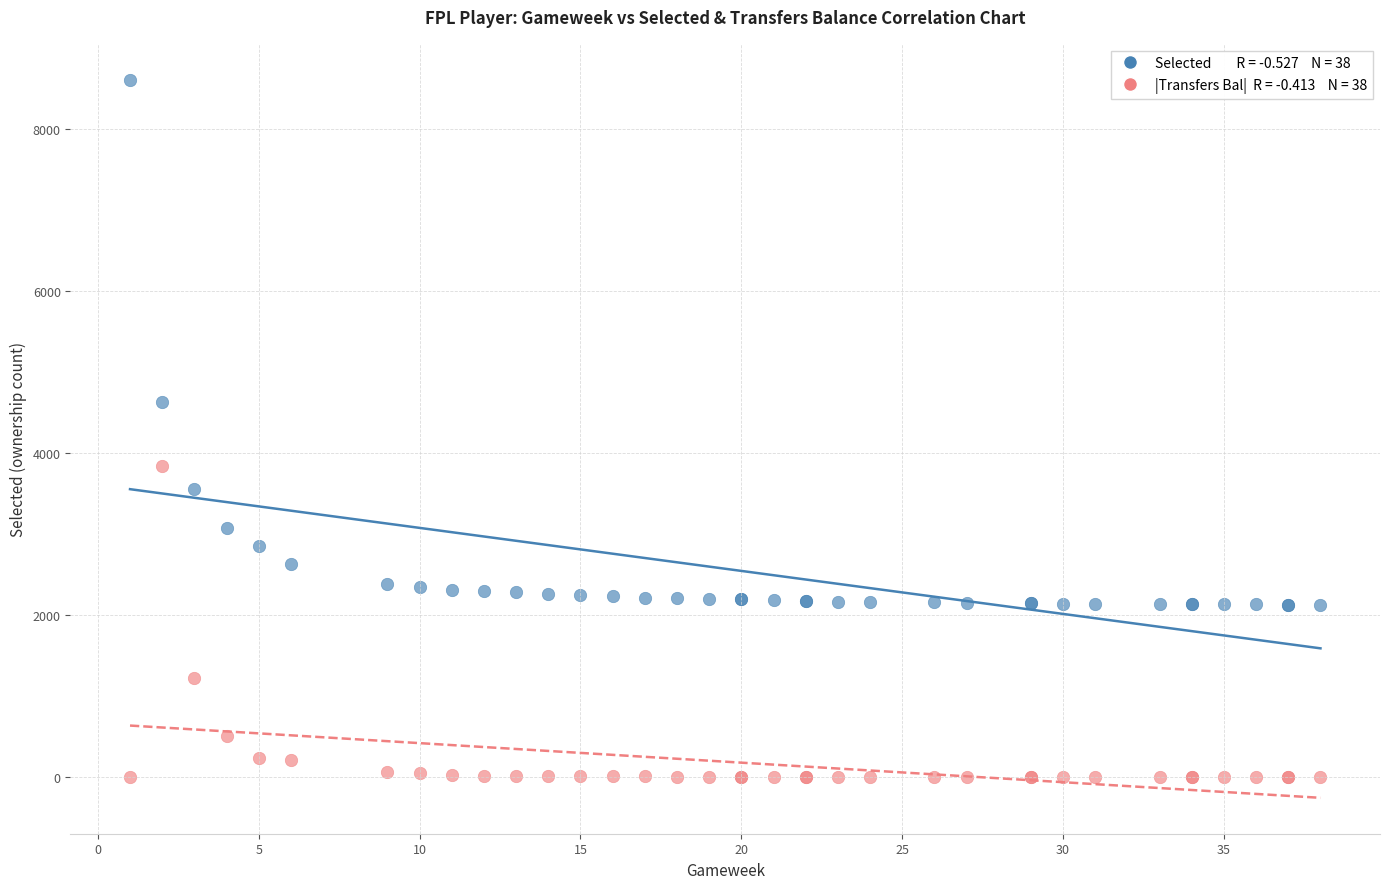

Across all series, what Y value is closest to 4307?

4632